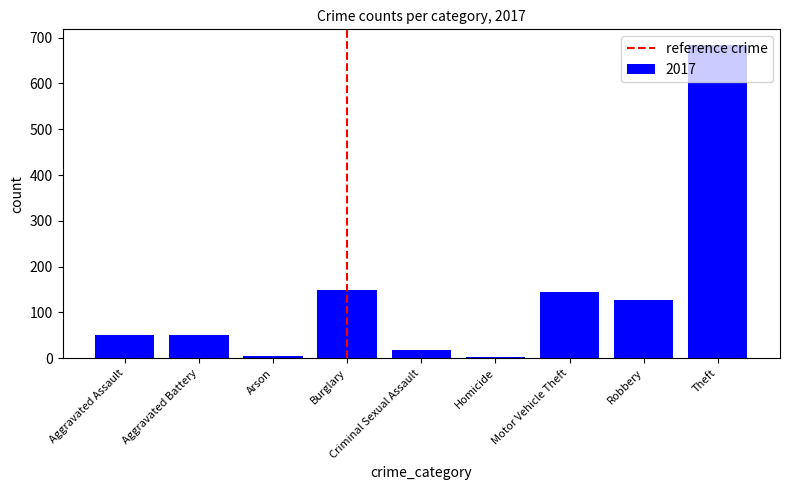

What is the sum of all values?

1230